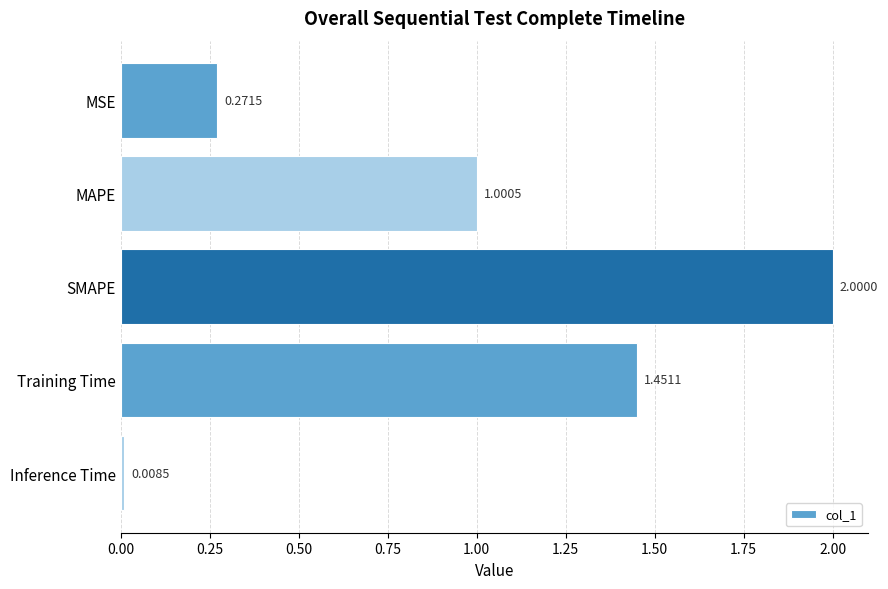

Count the number of categories in the chart.

5